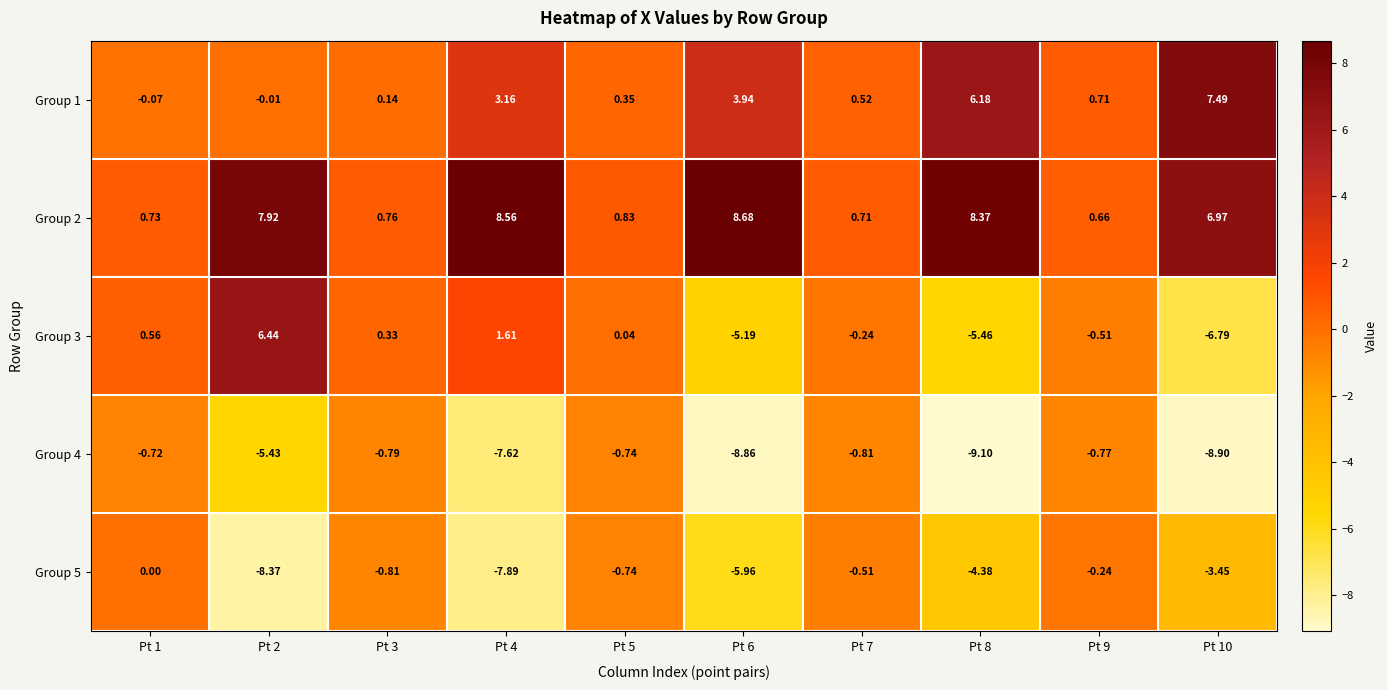

Which series has the largest total across all categories?

Group 2